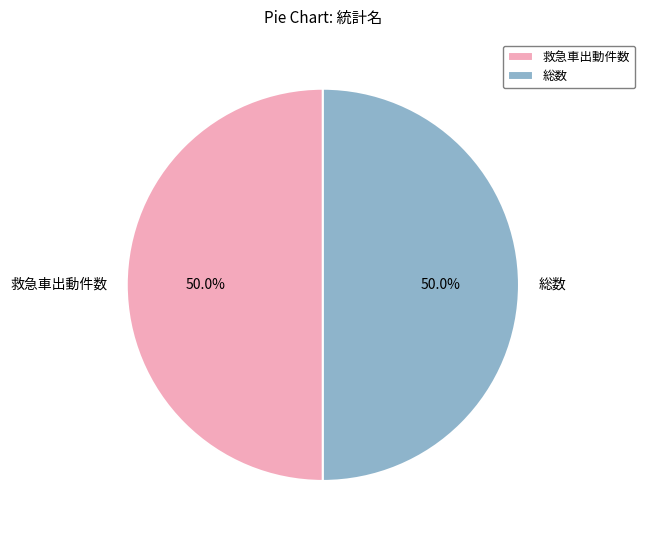

To the nearest percent, what percentage of the pie is 総数?

50%